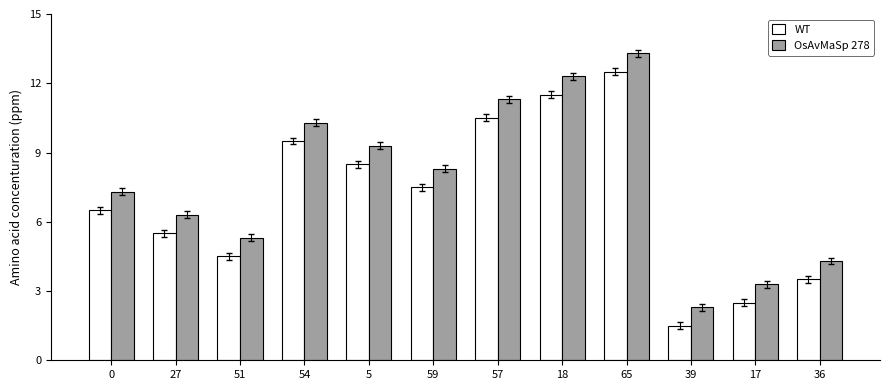

How many groups of bars are there?

12